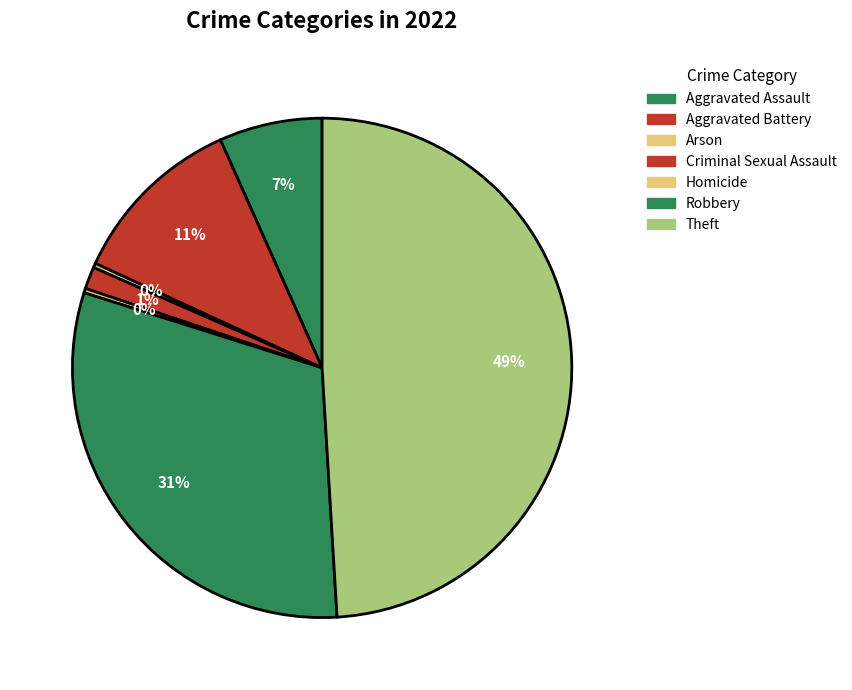

Combined, do Arson and Robbery account for over 50%?

No